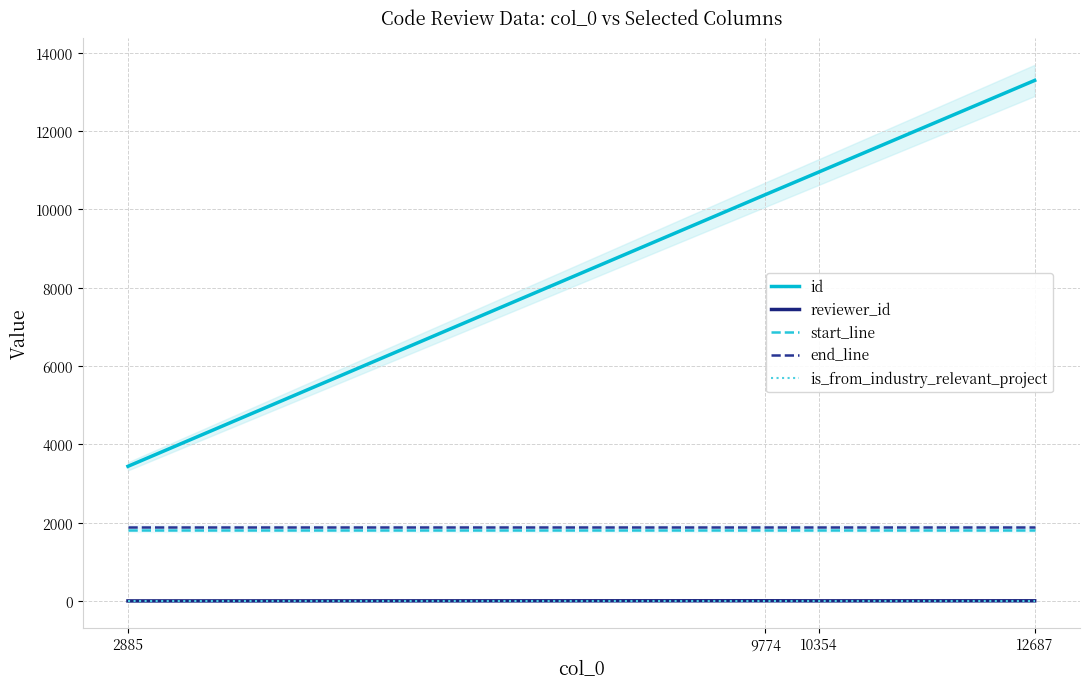

List the series in order of their peak value, lowest first.

is_from_industry_relevant_project, reviewer_id, start_line, end_line, id